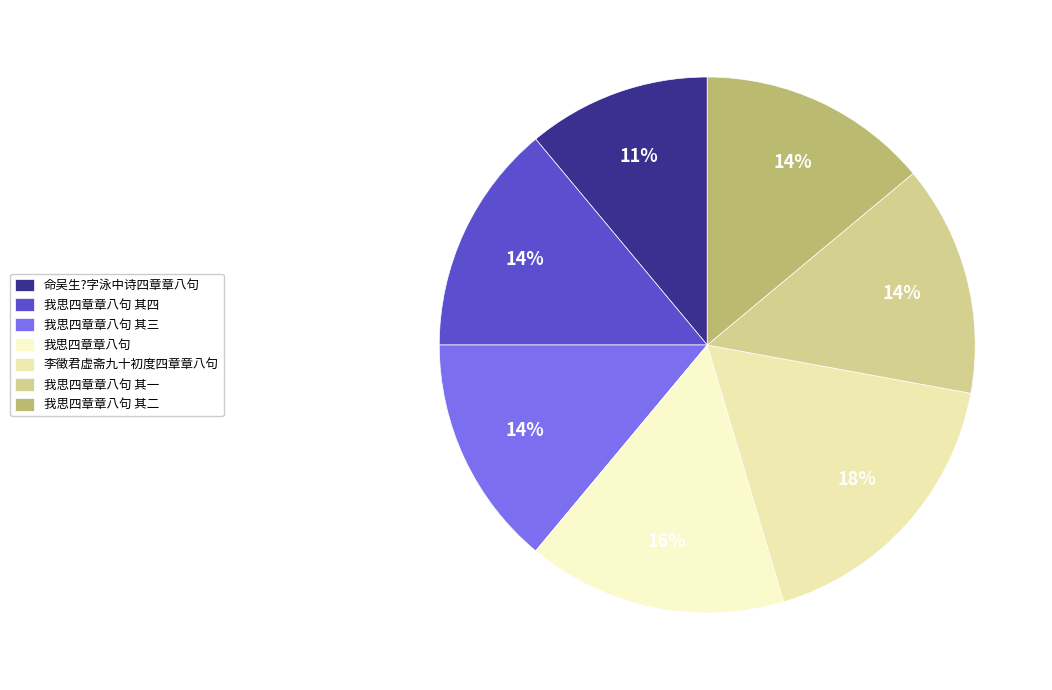

What is the largest slice in the pie chart?

李徵君虚斋九十初度四章章八句